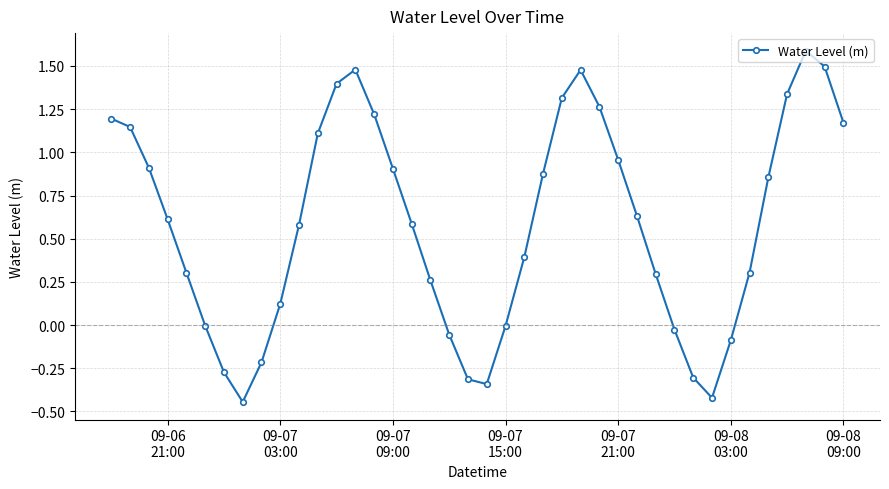

What is the difference between the maximum and second lowest values?

2.0